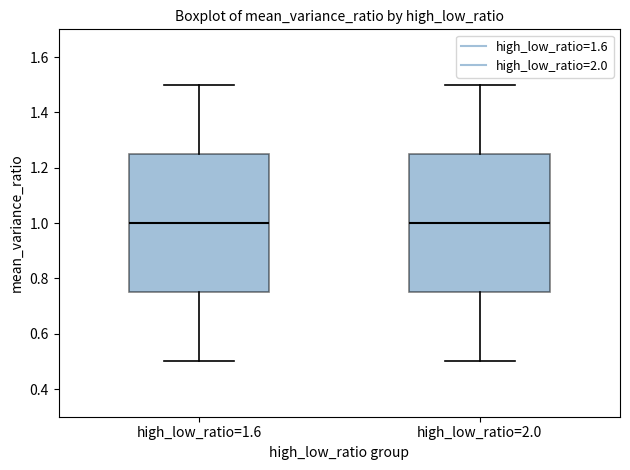

Where is the upper edge of the box for high_low_ratio=2.0 on the y-axis? The values are not printed on the chart, so give them approximately, as read against the axis.

1.26